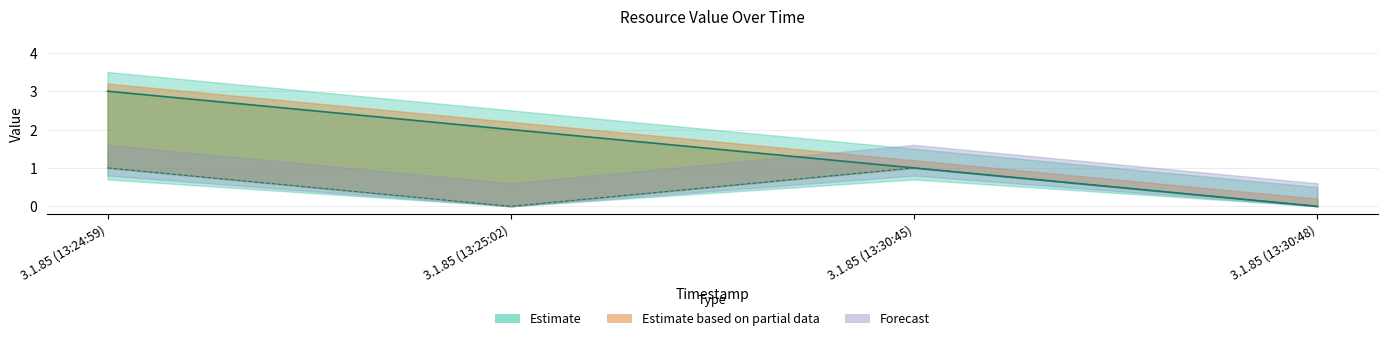

What is the label of the 3rd point from the left?

3.1.85 (13:30:45)